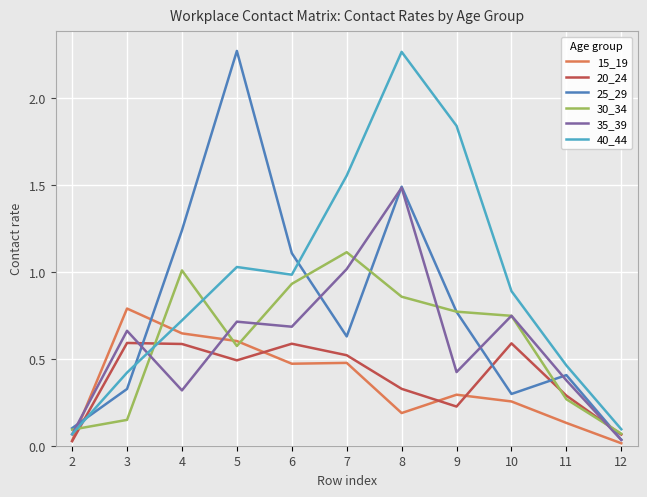

How many lines are shown in the chart?

6